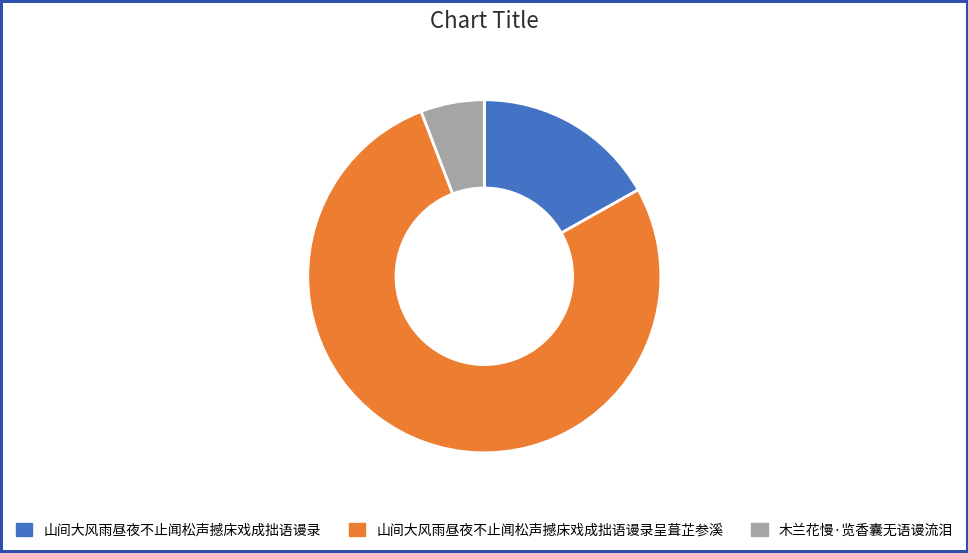

Is the sum of 木兰花慢·览香囊无语谩流泪 and 山间大风雨昼夜不止闻松声撼床戏成拙语谩录 greater than half?

No